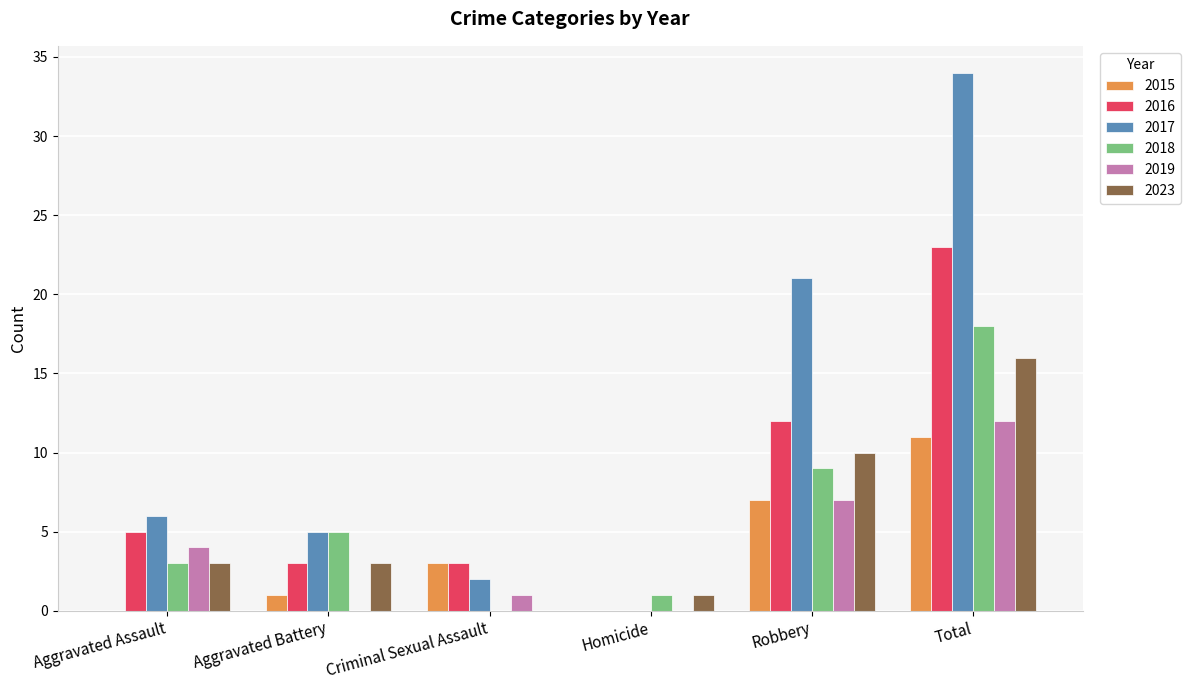

Which series changed the most between Aggravated Assault and Robbery?

2017